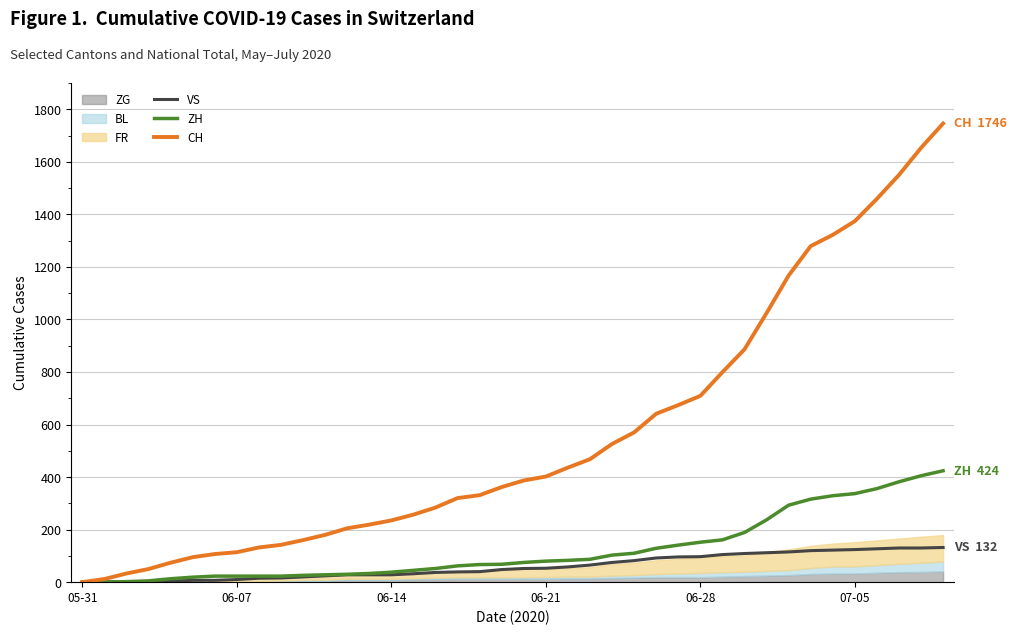

Reading left to right, extract all data points from this chart.

VS: 0	1	2	2	4	7	7	10	15	16	20	24	28	28	28	32	37	39	40	48	52	53	58	65	75	82	92	96	97	105	109	112	115	120	122	124	127	130	130	132
ZH: 0	0	2	5	13	19	23	23	23	23	26	28	30	33	38	45	52	62	67	68	75	80	83	87	103	110	129	141	152	161	189	237	293	316	329	337	356	382	405	424
CH: 0	12	33	50	74	95	107	114	132	142	160	180	205	219	235	257	284	320	331	362	387	402	436	468	526	570	641	674	709	799	886	1024	1167	1279	1322	1374	1459	1550	1653	1746